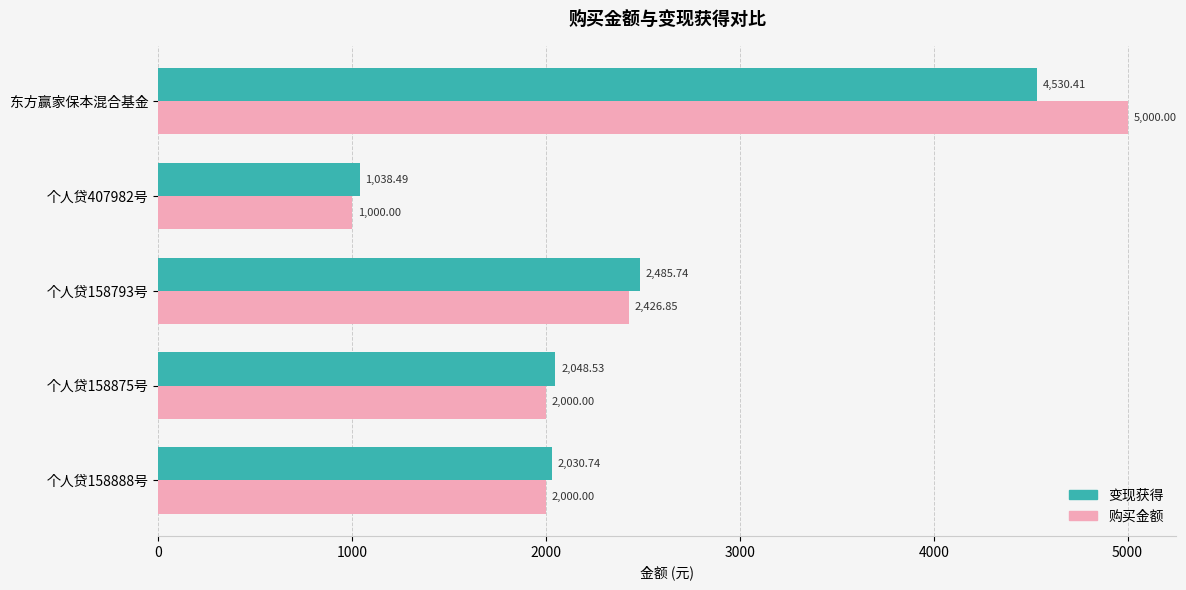

Which series changed the most between 个人贷158875号 and 东方赢家保本混合基金?

购买金额